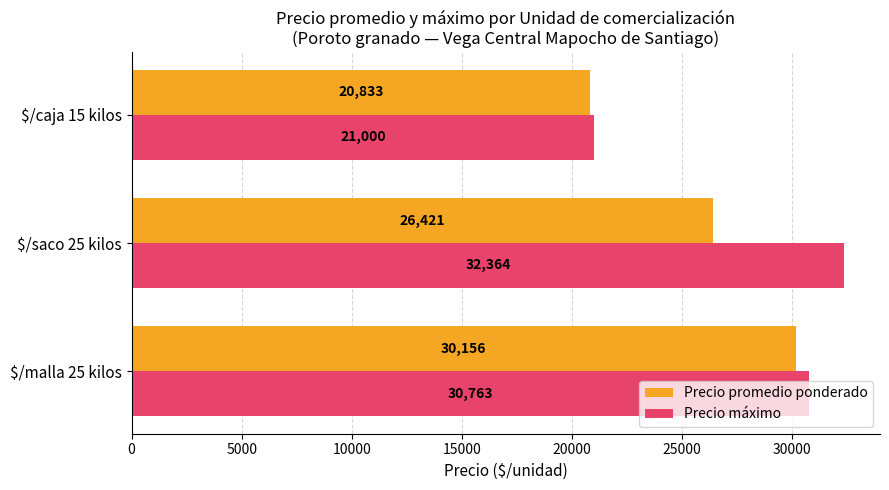

At which label is Precio promedio ponderado closest to 25494?

$/saco 25 kilos